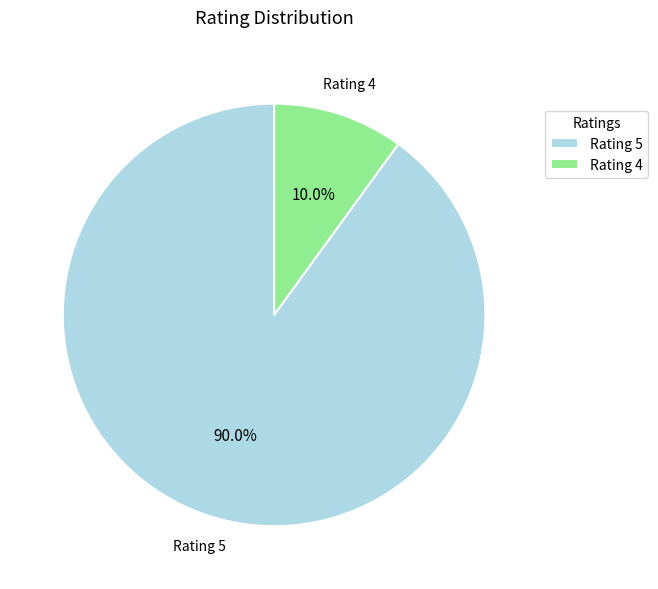

What is the majority slice?

Rating 5